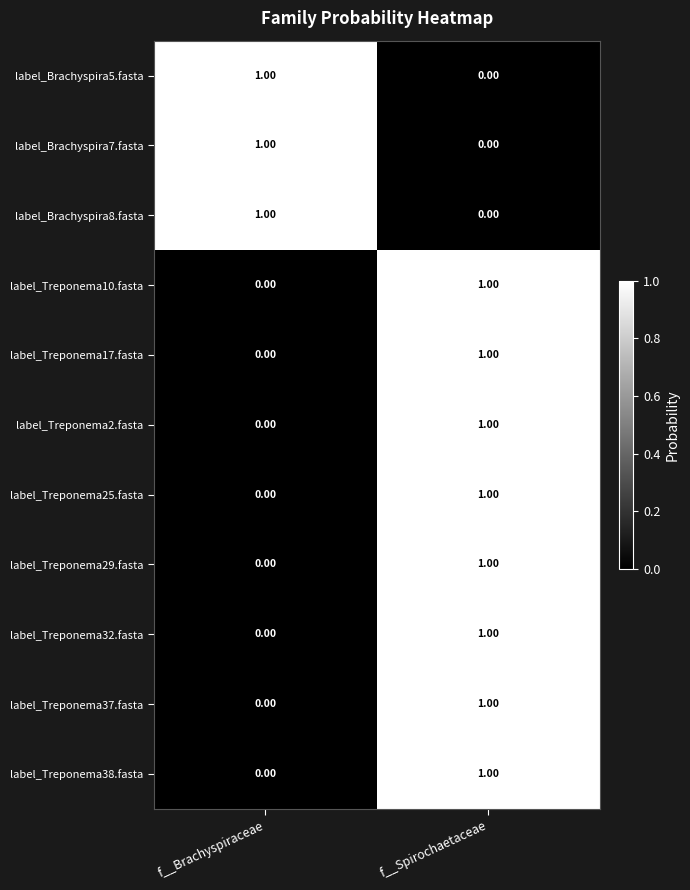

Where is label_Treponema17.fasta nearest to the value 0?

f__Brachyspiraceae